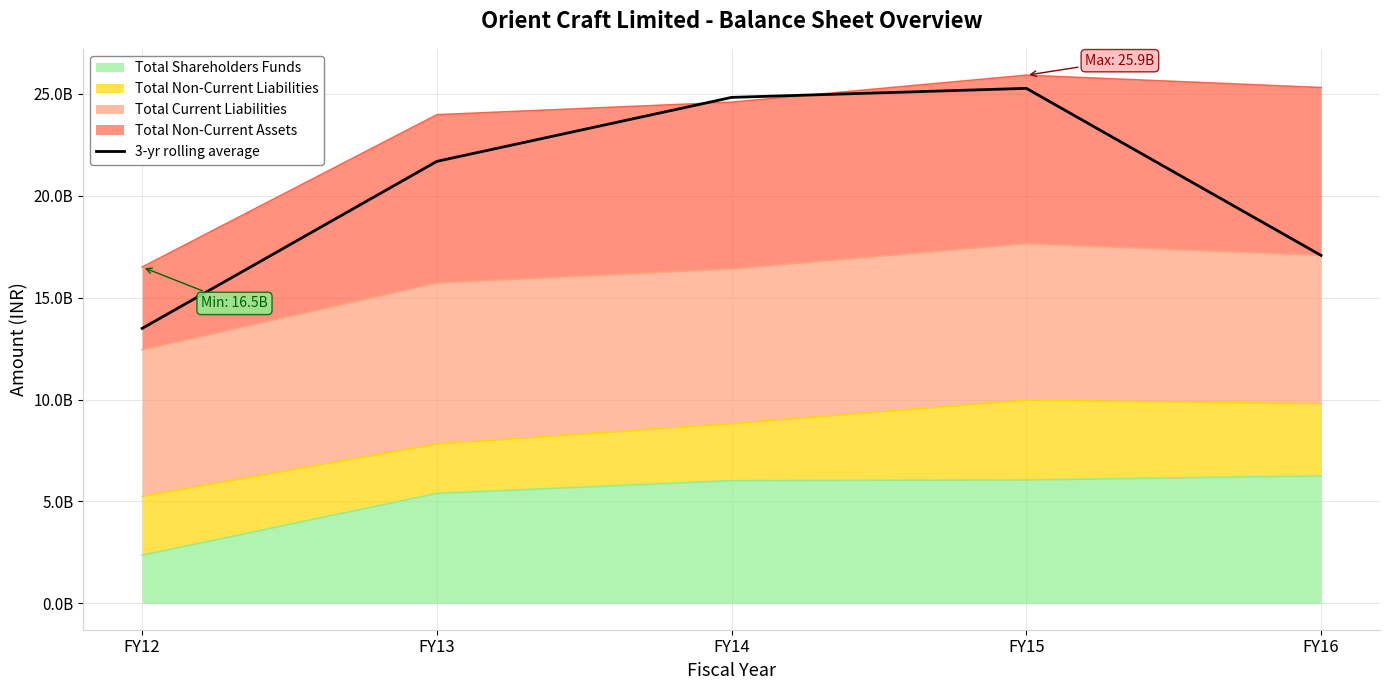

What value does the data have at FY15?

25273142987.3